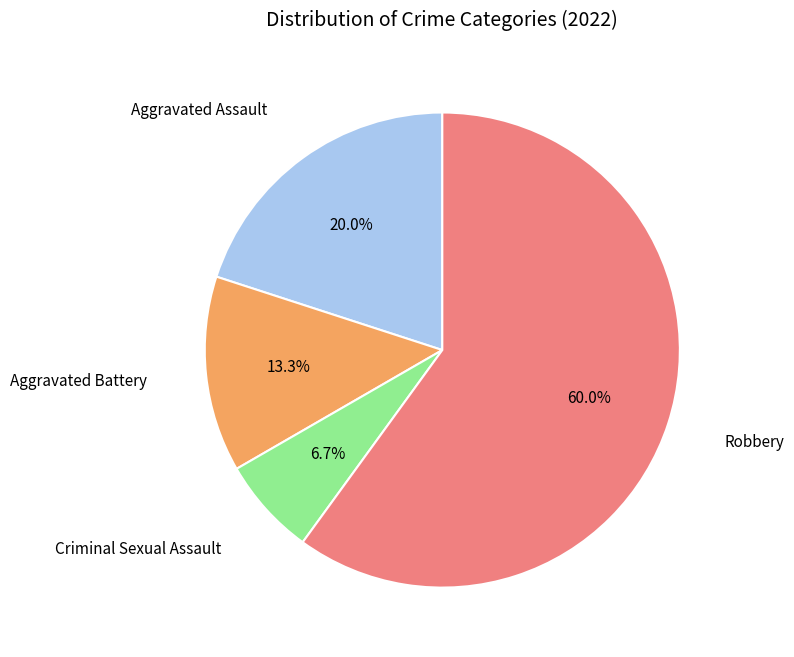

Is there a majority slice in this chart?

Yes